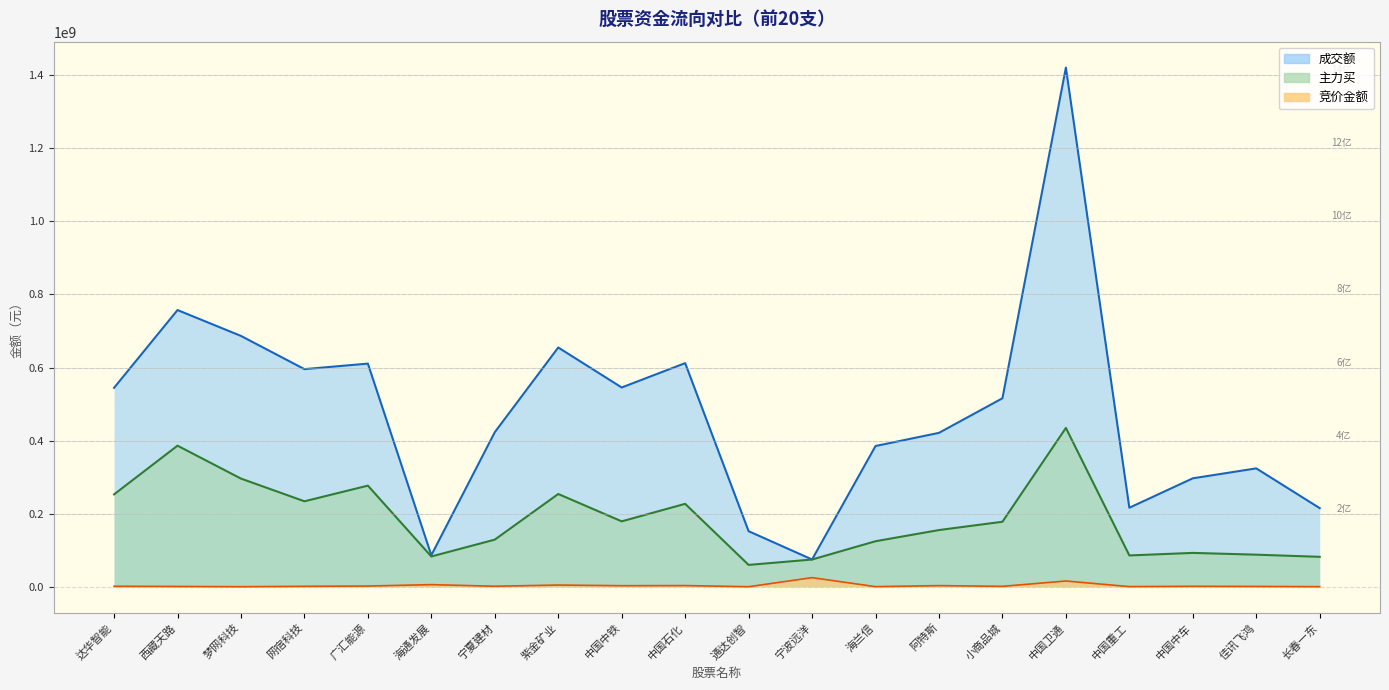

Which series has the largest total across all categories?

成交额